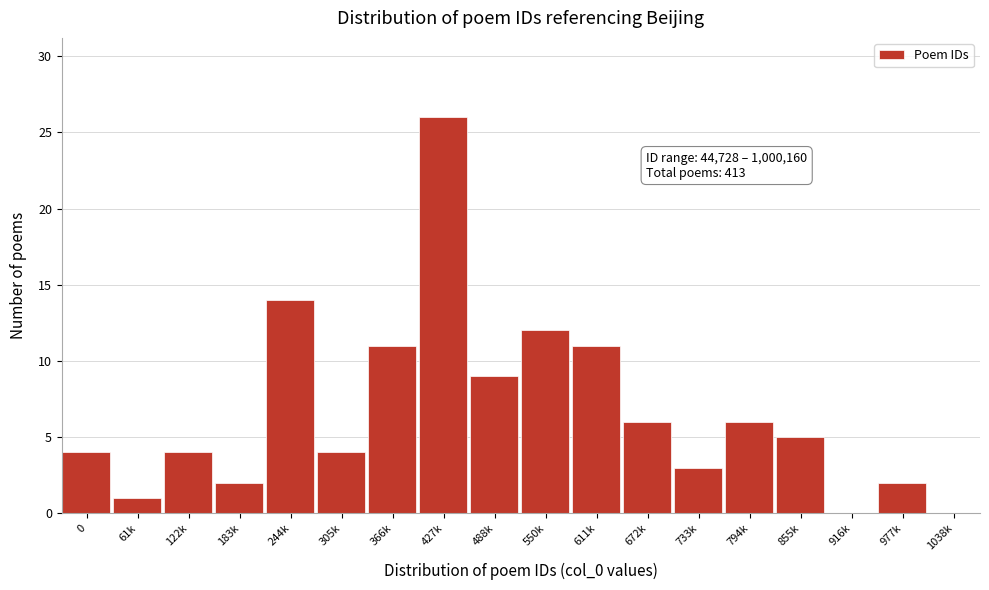

Reading left to right, what are all the values shown in this chart?

0=4	61k=1	122k=4	183k=2	244k=14	305k=4	366k=11	427k=26	488k=9	550k=12	611k=11	672k=6	733k=3	794k=6	855k=5	916k=0	977k=2	1038k=0